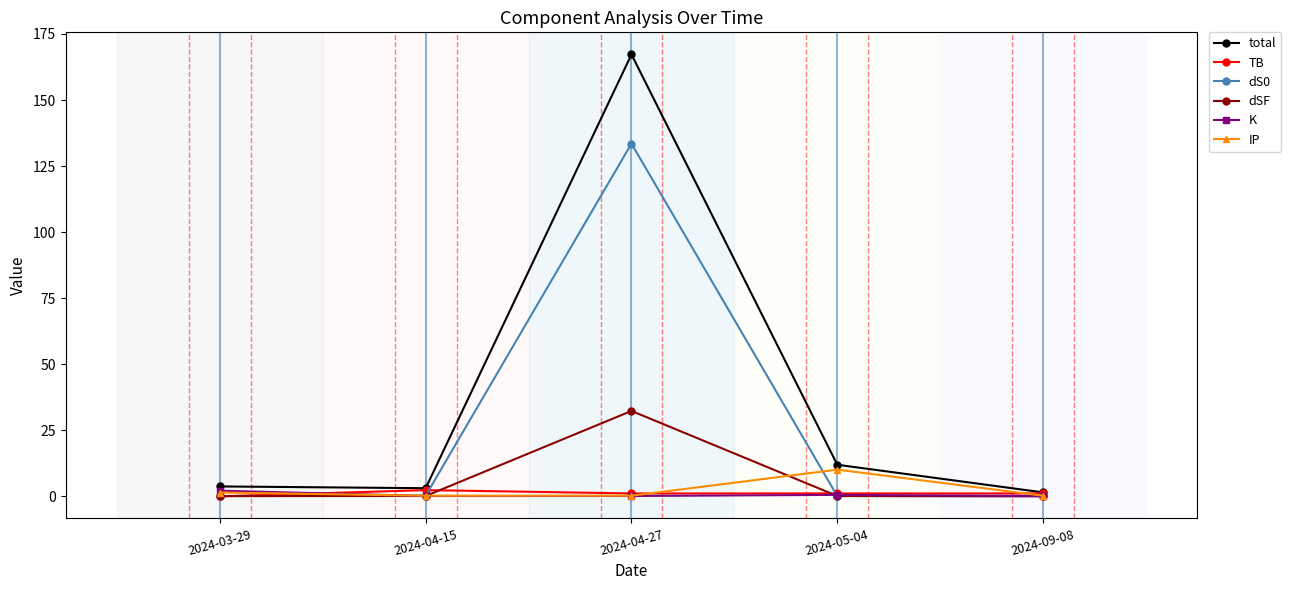

Which series changed the most between 2024-04-15 and 2024-04-27?

total